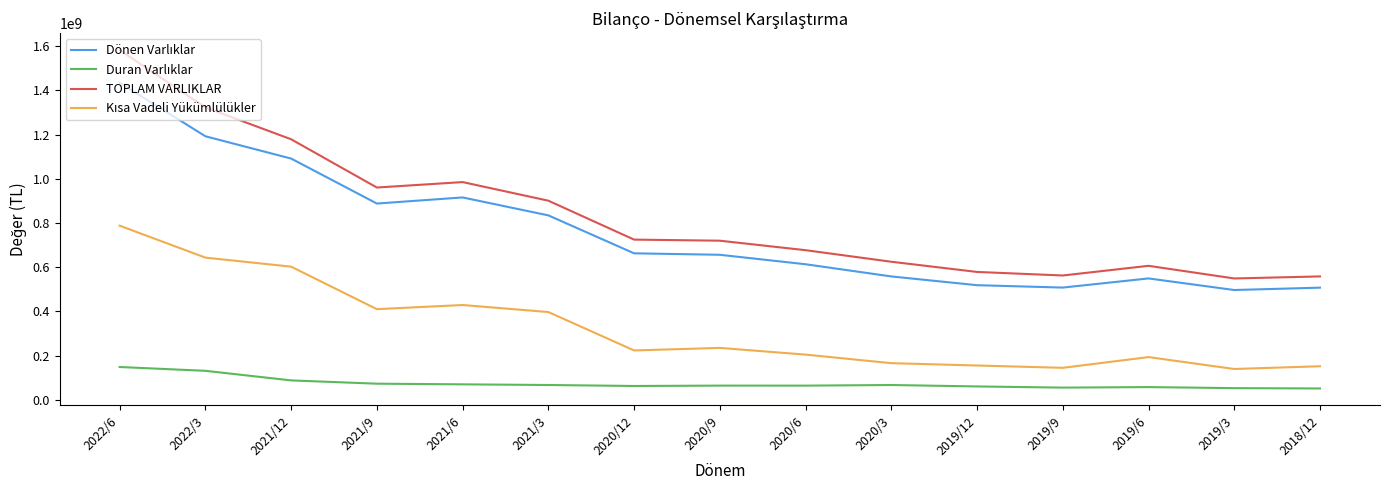

What is the difference between the highest and lowest values at 2021/12?

1091209414